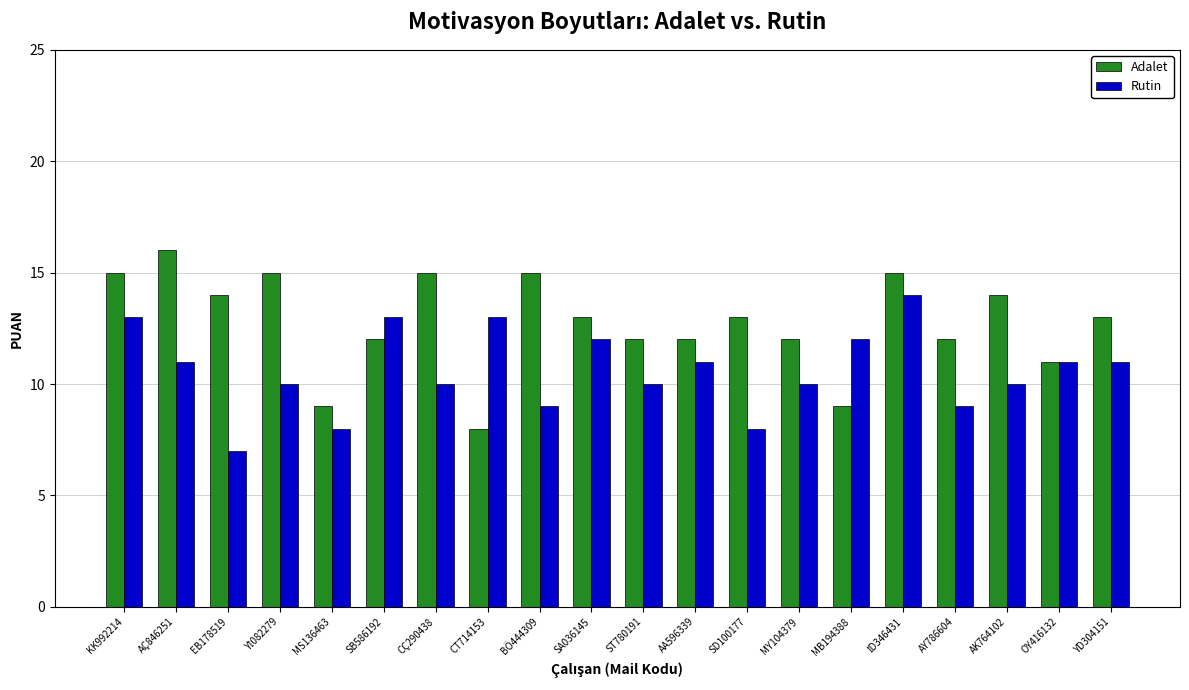

Rank the series at CT714153 from highest to lowest value.

Rutin, Adalet